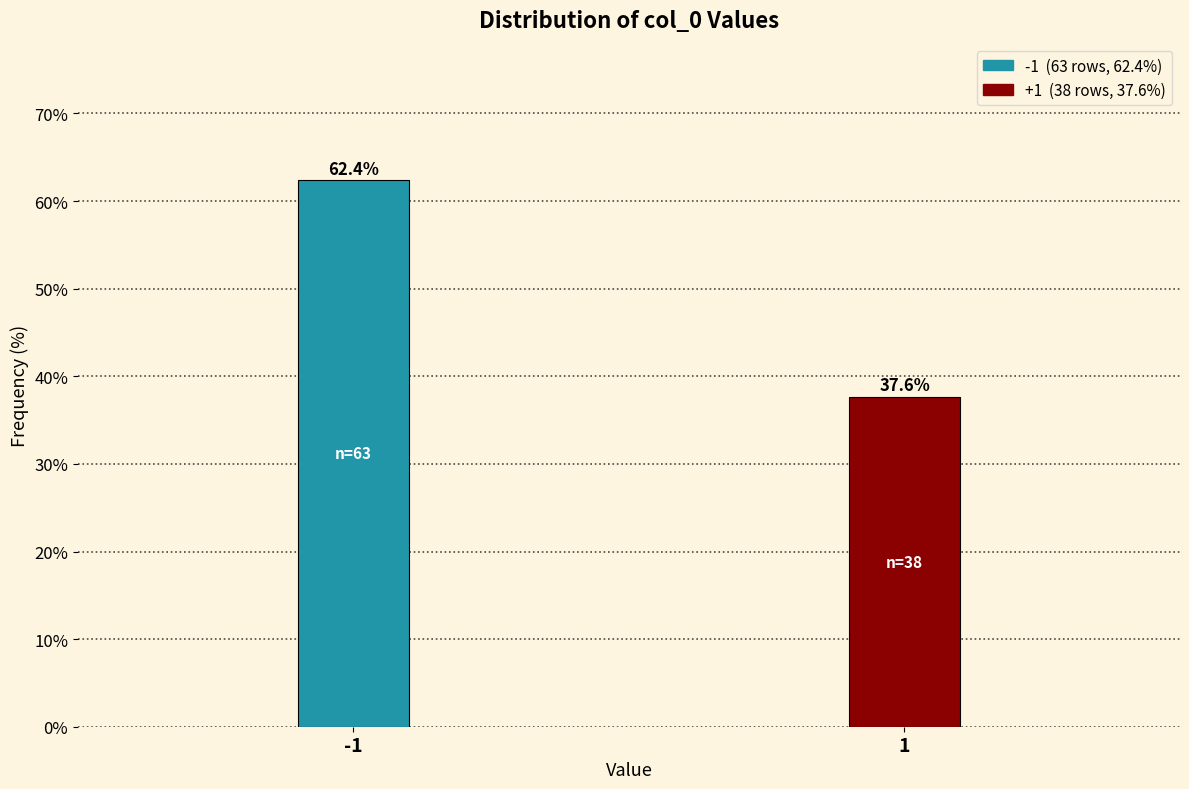

Reading left to right, transcribe all the data shown in this chart.

62.4	37.6